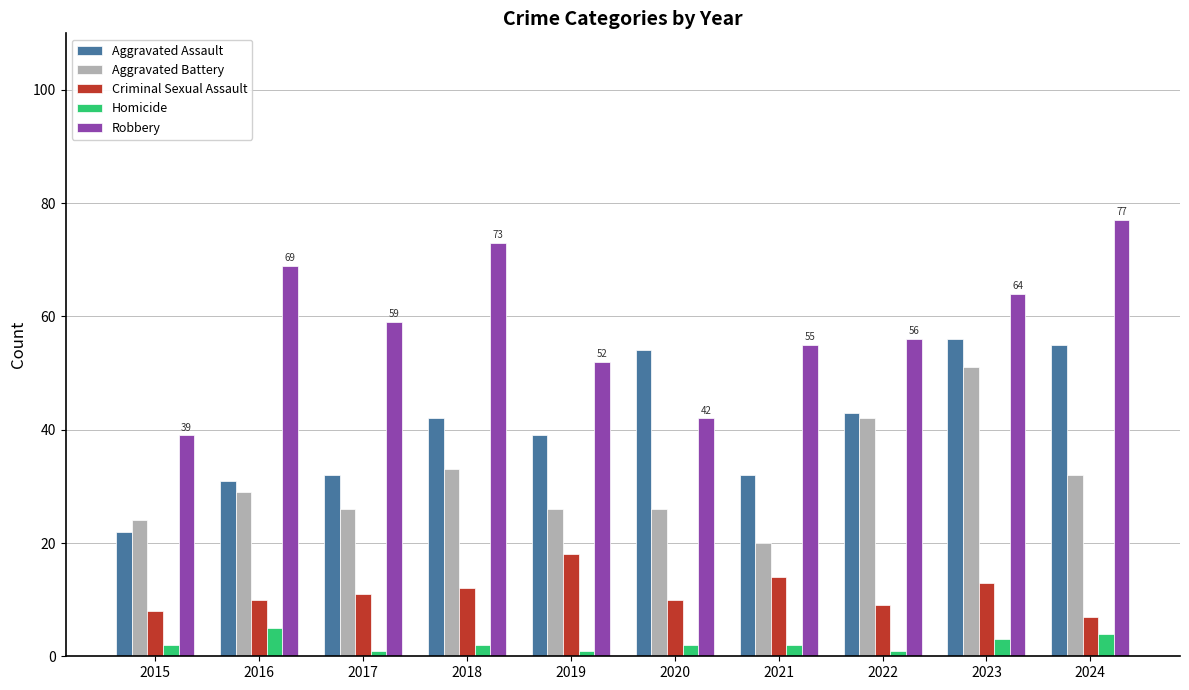

At which category is the sum across all series the highest?

2023